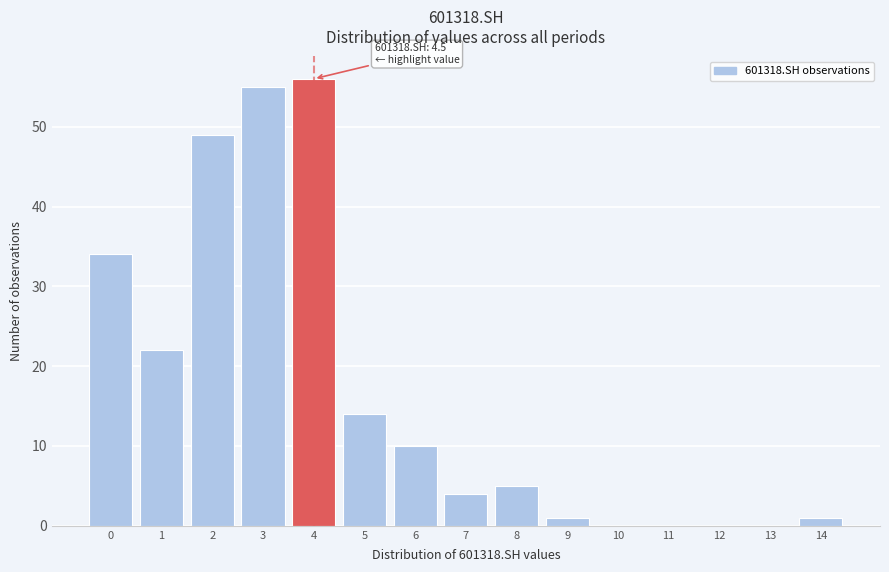

Reading left to right, list all the values displayed in this chart.

0=34	1=22	2=49	3=55	4=56	5=14	6=10	7=4	8=5	9=1	10=0	11=0	12=0	13=0	14=1